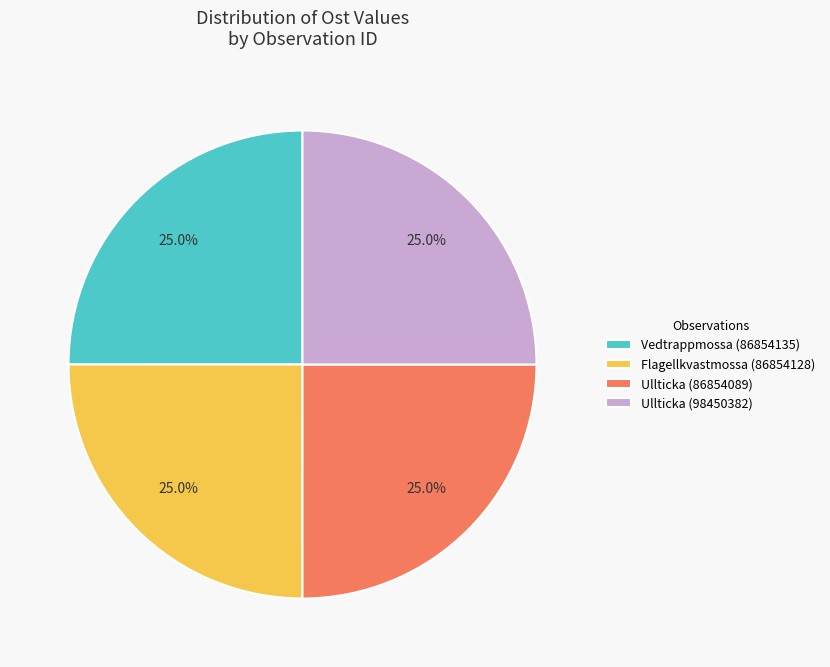

Is there any slice that represents more than half of the pie?

No